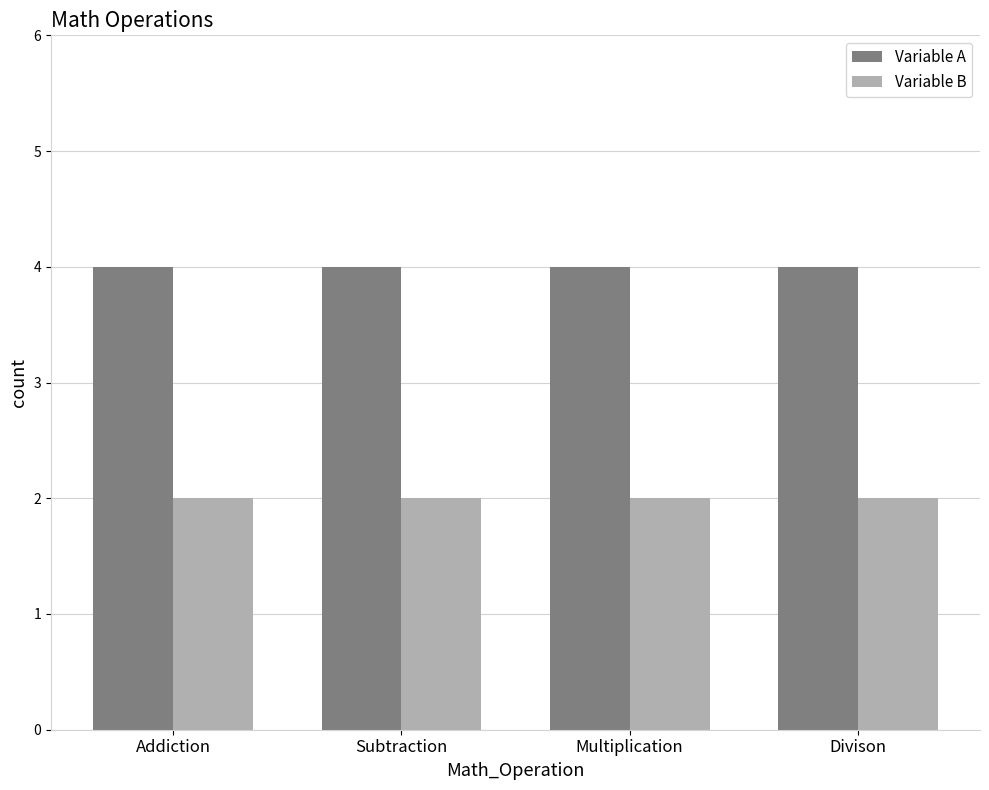

What position from the left is Divison?

4